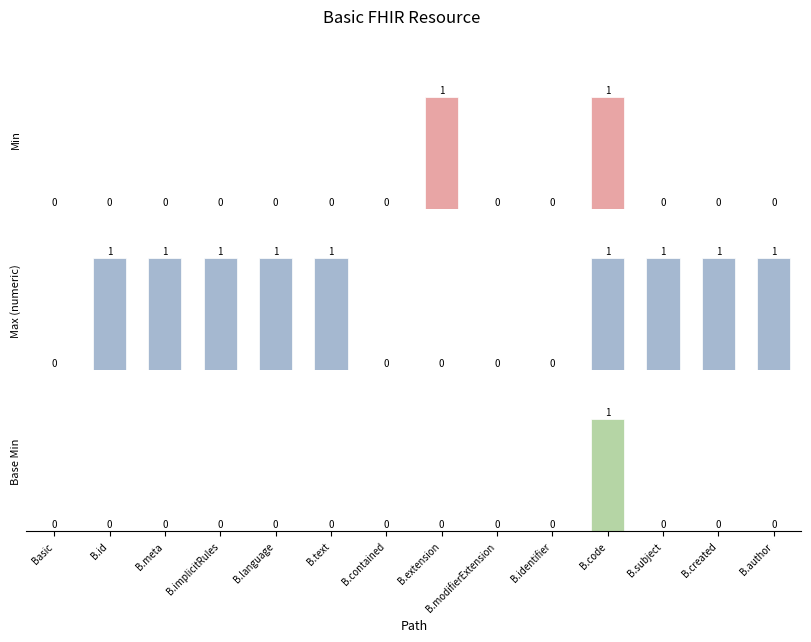

Which has a higher value, B.modifierExtension or B.author?

B.modifierExtension